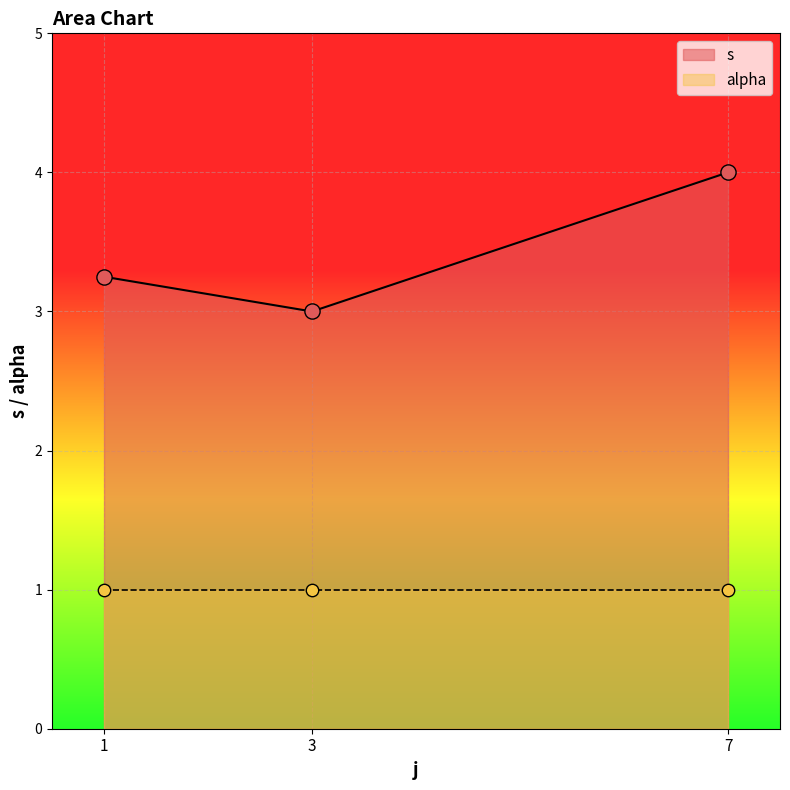

What are all the series names shown in the legend?

s, alpha